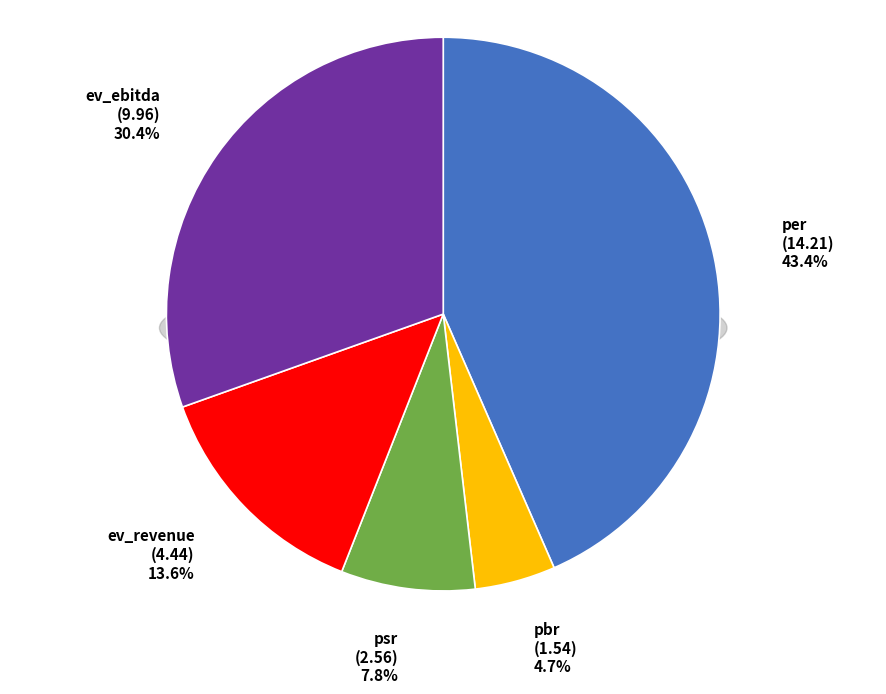

What percentage do pbr and psr together represent?

12.5%